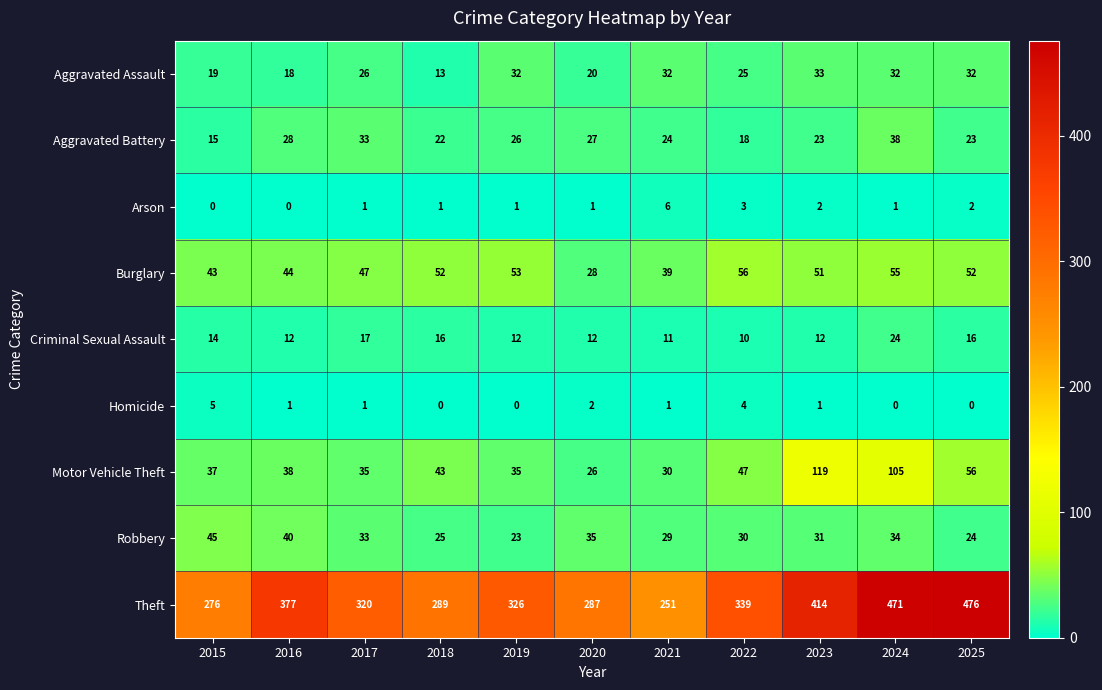

The Criminal Sexual Assault series shows 16 at 2018. True or false?

True